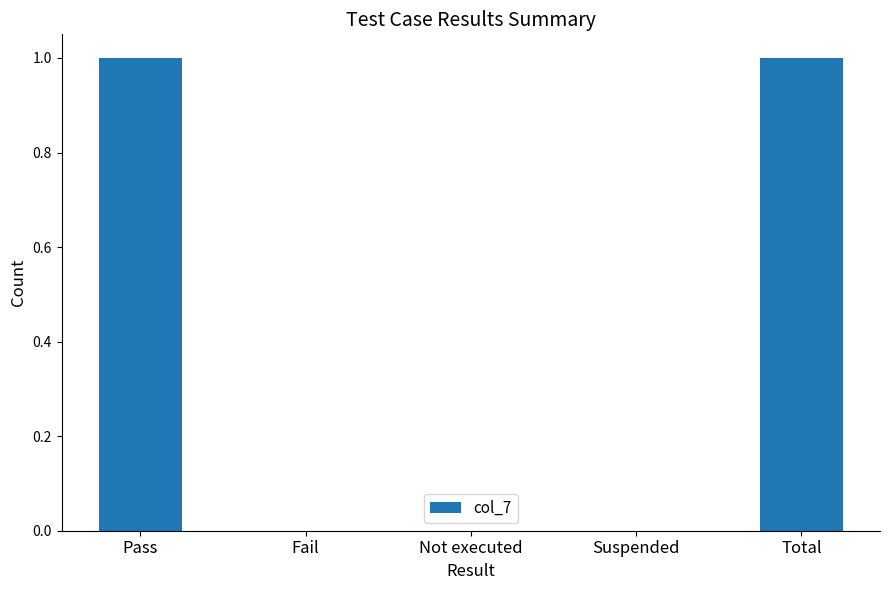

Reading left to right, transcribe all the data shown in this chart.

Pass=1	Fail=0	Not executed=0	Suspended=0	Total=1